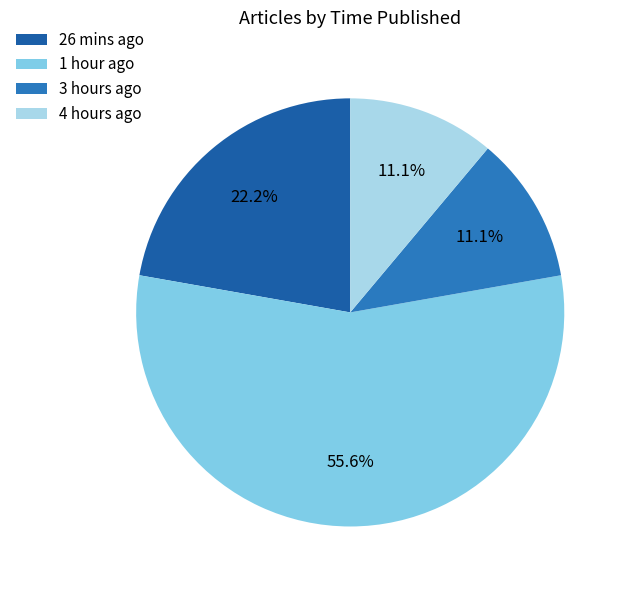

Count the number of slices in the pie.

4